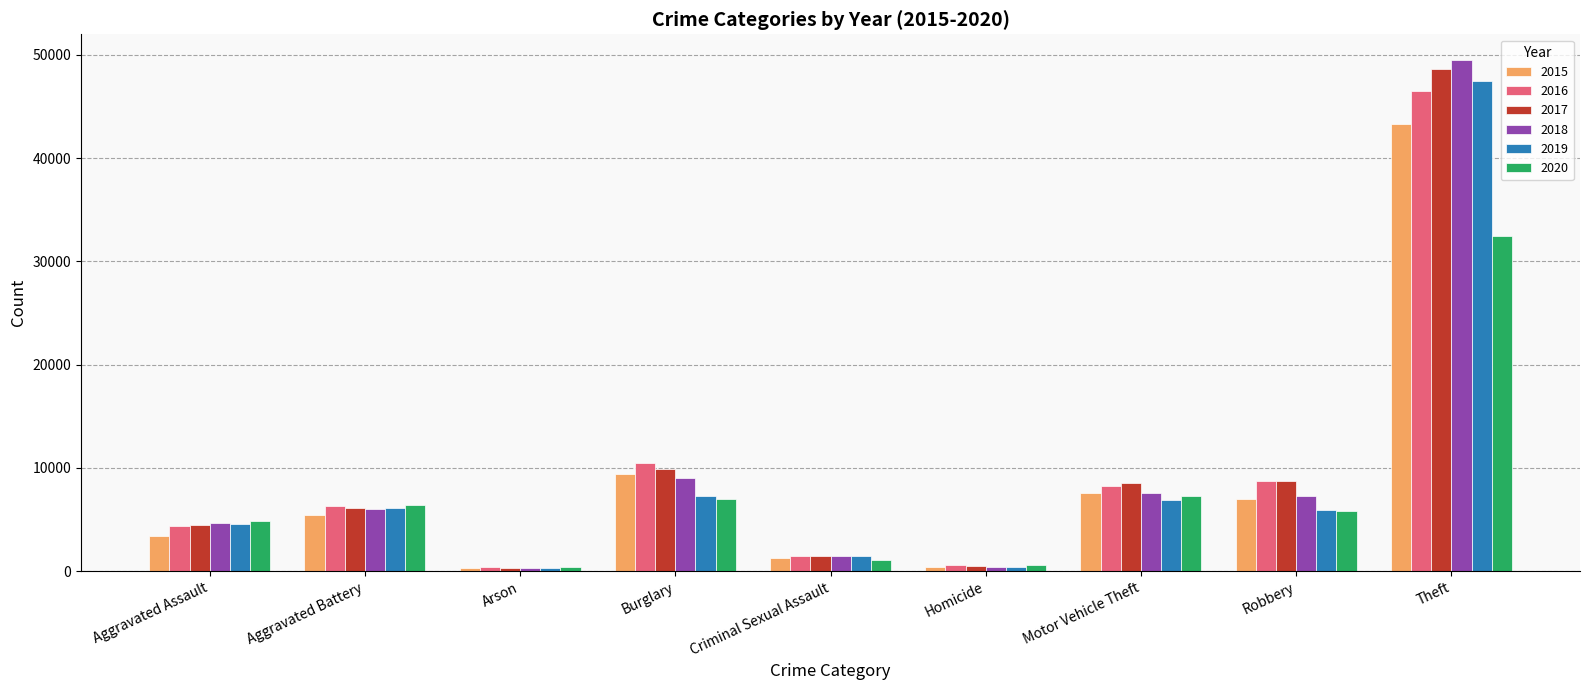

Which series has the widest spread of values?

2018